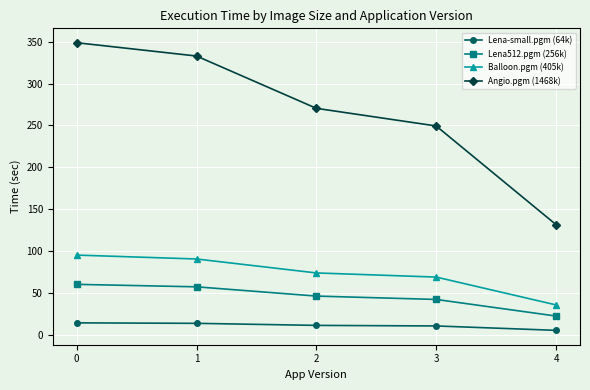

True or false: Lena-small.pgm (64k) has more than 2 interior local peaks.

False